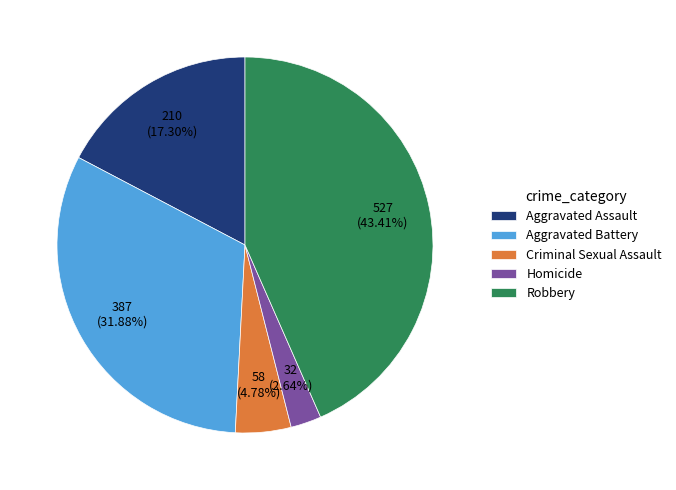

What is the ratio of the value at Aggravated Assault to the value at Aggravated Battery?

0.5